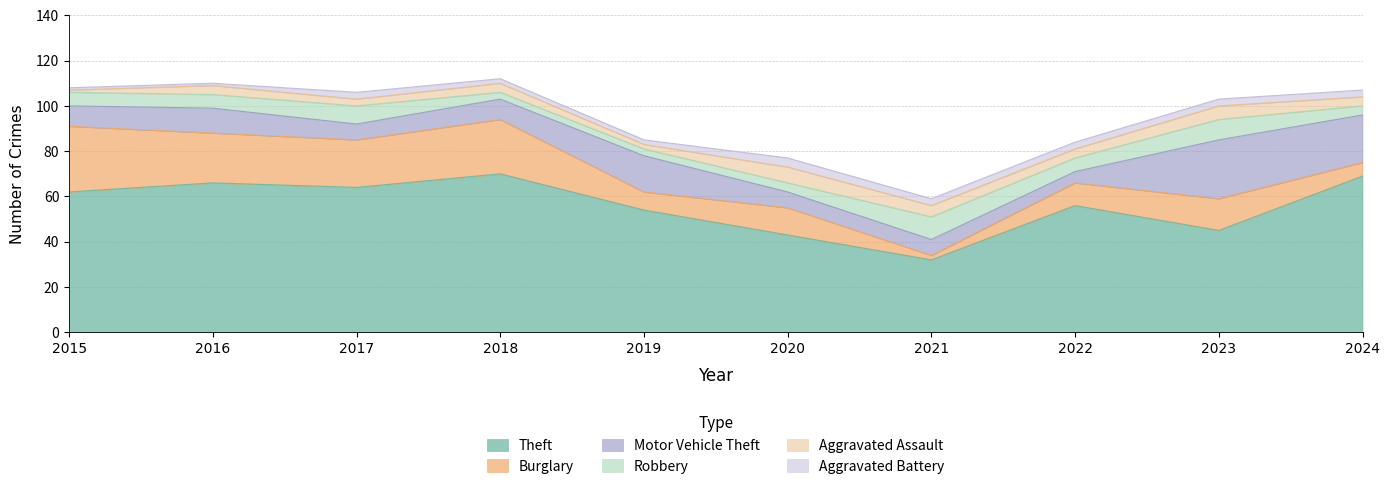

What is the total value across all series at 2016?

110